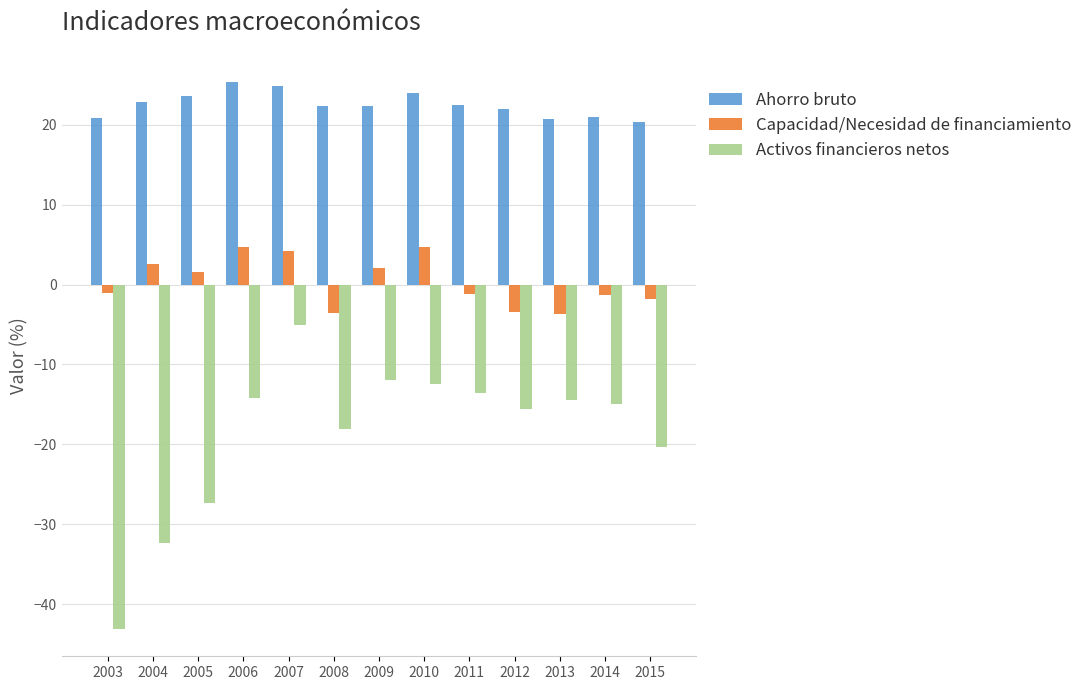

How many series are shown in this chart?

3